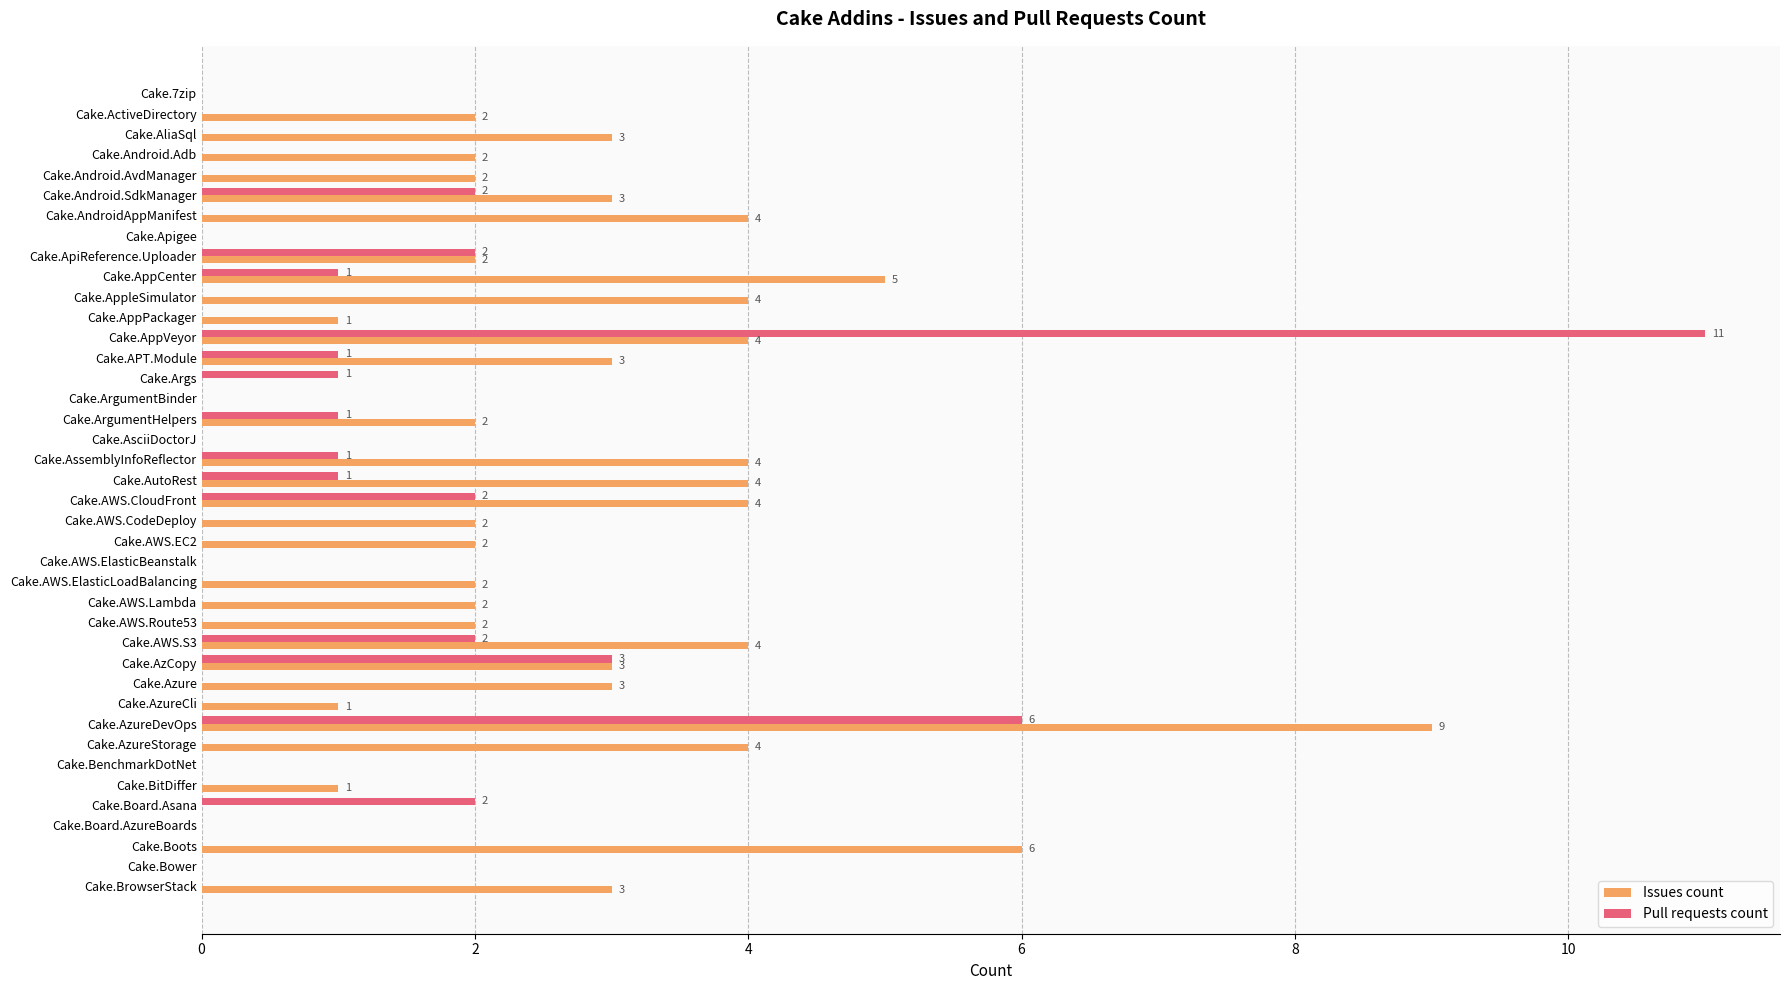

The value of Issues count at Cake.AWS.CloudFront is 3. True or false?

False